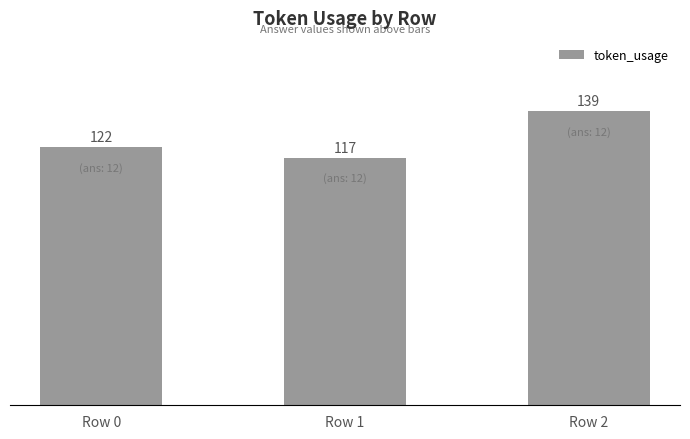

Which category has the lowest value across all series?

Row 1